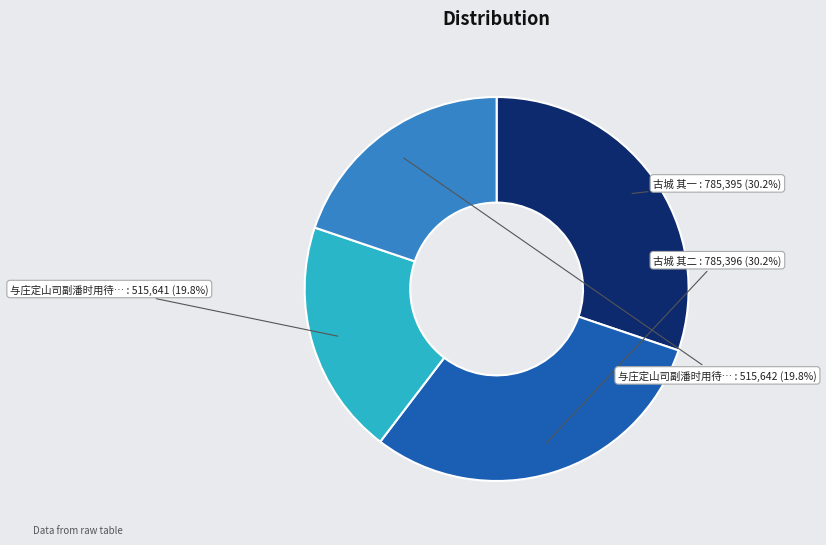

Does any single category account for the majority?

No